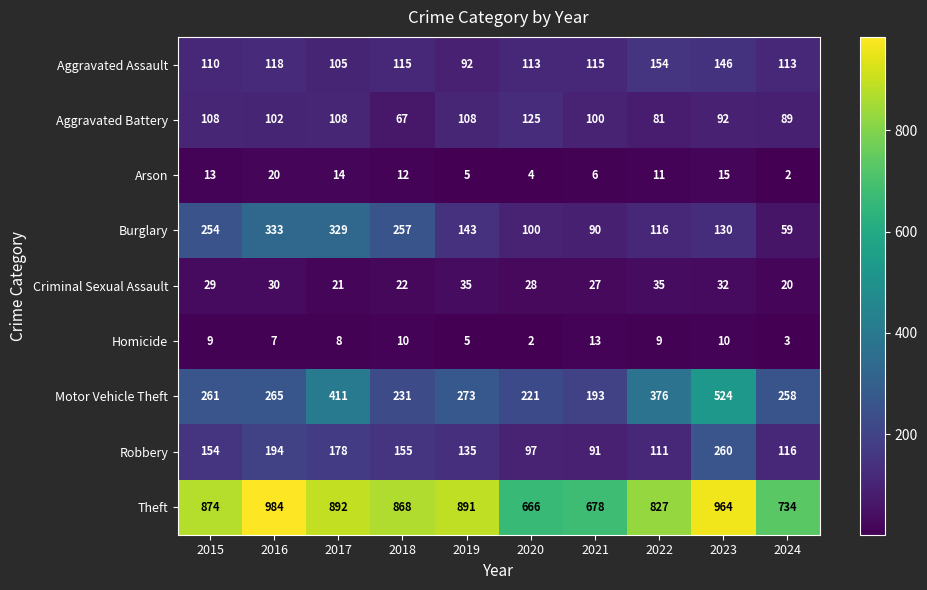

Between 2016 and 2020, which series saw the biggest shift?

Theft